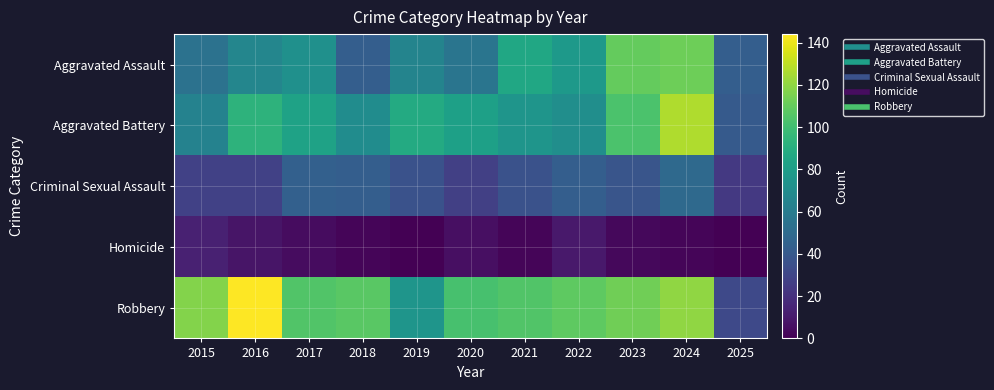

At 2020, list the series in order from largest to smallest.

Robbery, Aggravated Battery, Aggravated Assault, Criminal Sexual Assault, Homicide